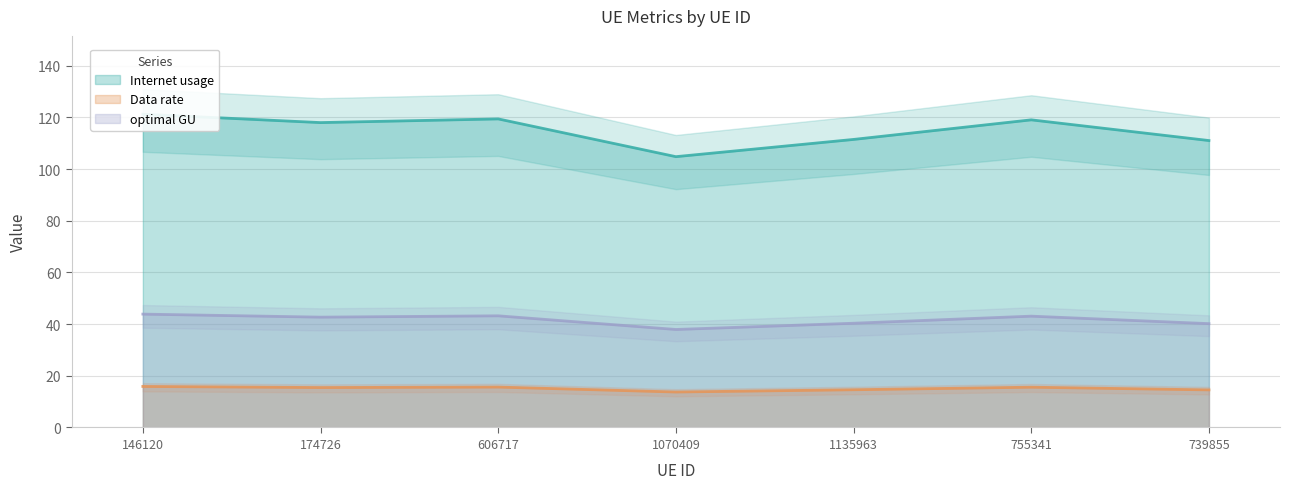

What value does the Data rate series have at 174726?

15.5